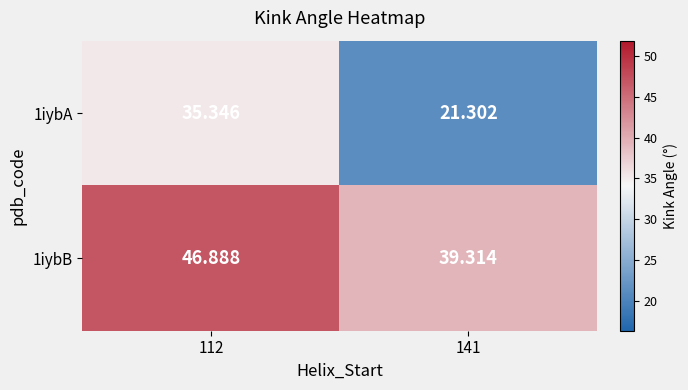

Reading right to left, what are all the values shown in this chart?

1iybA: 141=21.3	112=35.3
1iybB: 141=39.3	112=46.9